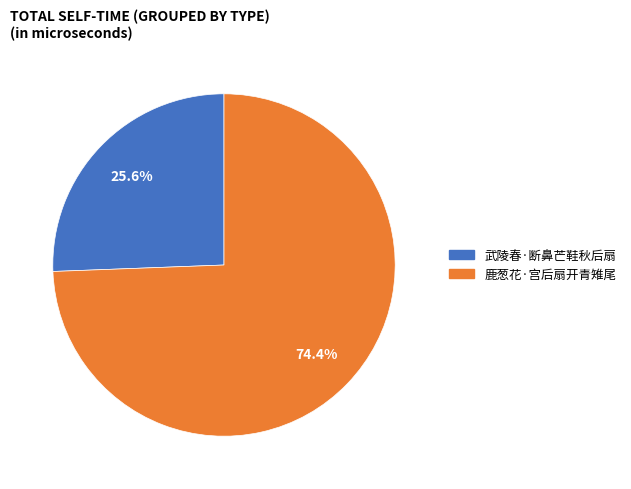

To the nearest percent, what is the difference between the 鹿葱花·宫后扇开青雉尾 and 武陵春·断鼻芒鞋秋后扇 slice percentages?

49%